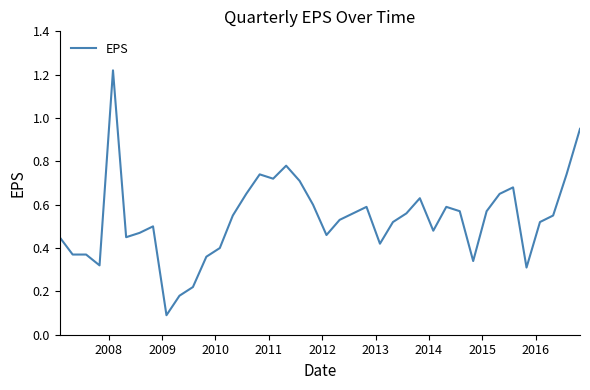

What is the difference between the maximum and minimum values?

1.1